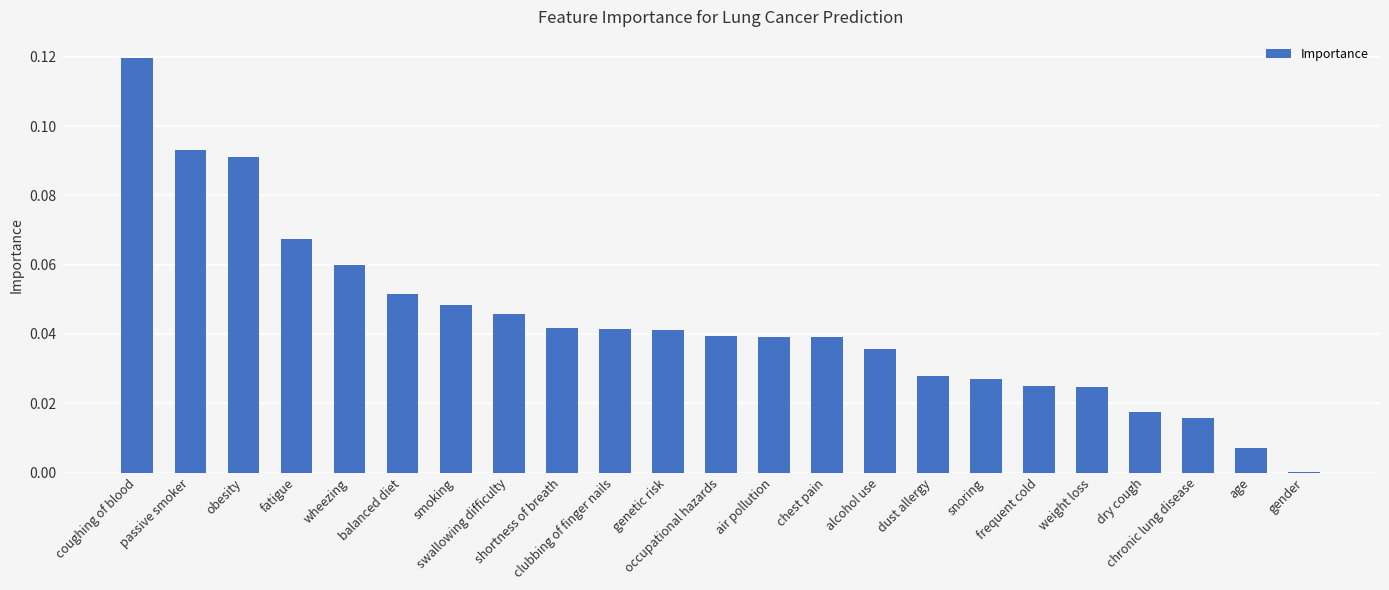

What is the sum of all values?

1.0